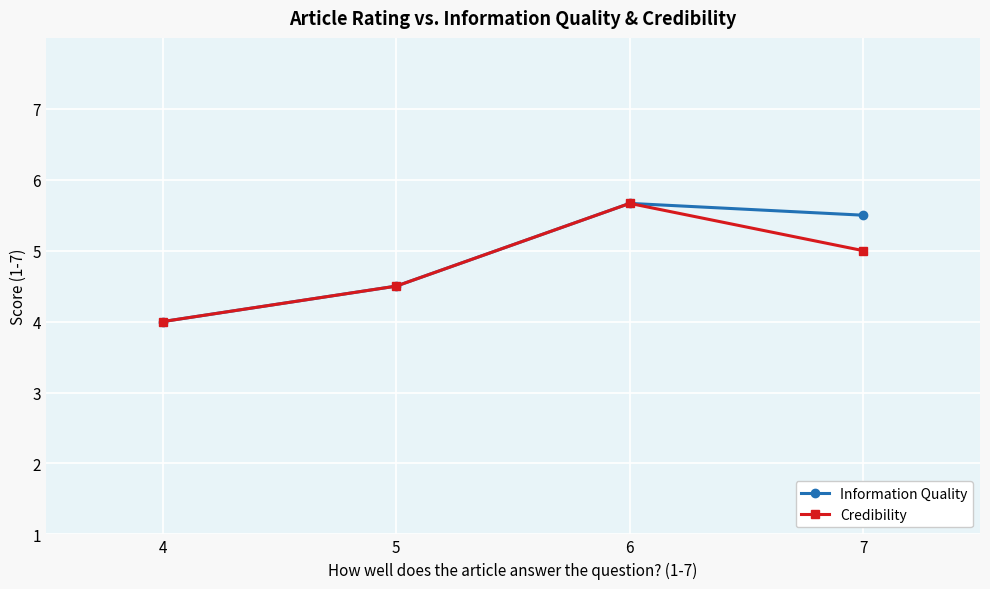

Reading right to left, extract all data points from this chart.

Information Quality: 5.5	5.7	4.5	4.0
Credibility: 5.0	5.7	4.5	4.0